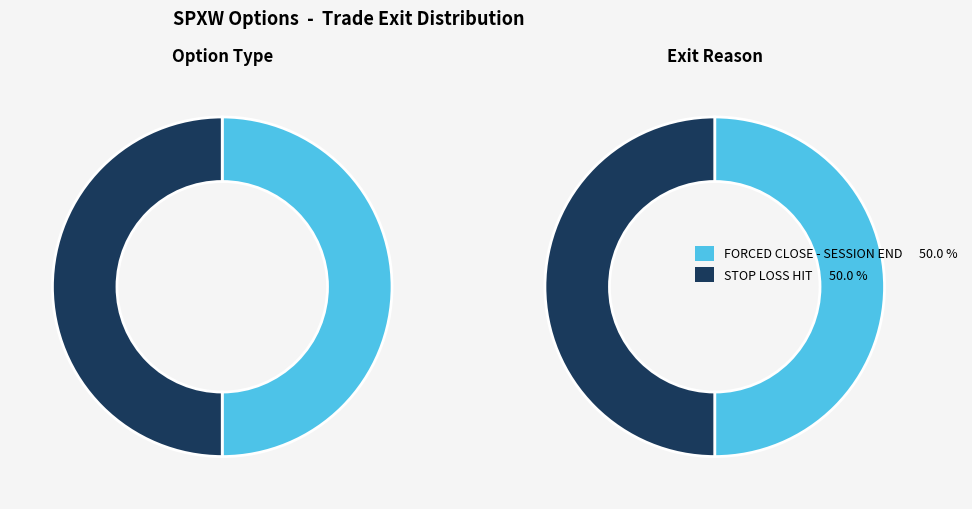

Does 28 account for over 50% of the chart?

No